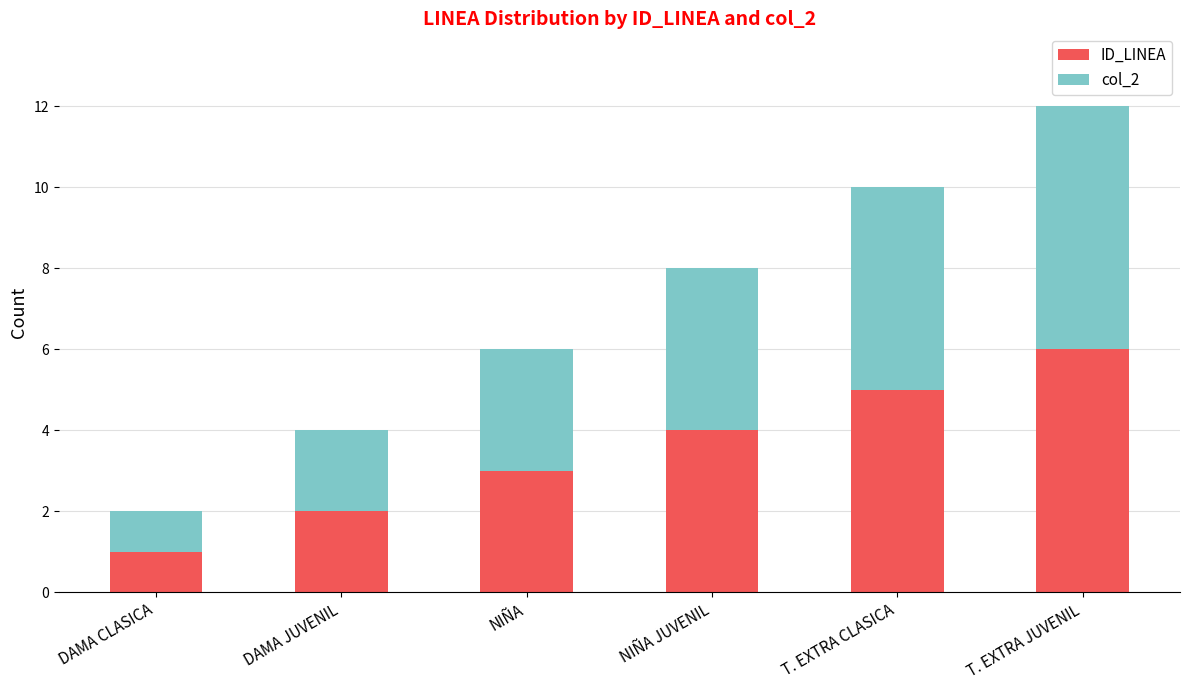

What is the difference between the second highest and minimum values in the ID_LINEA series?

4